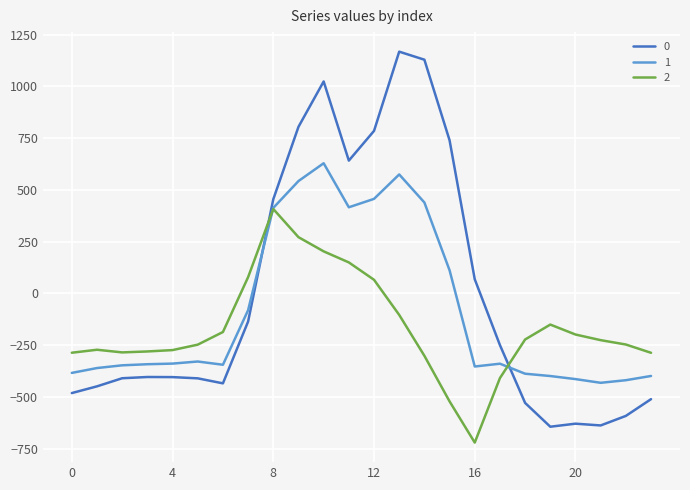

What is the average value of the 0 series?

-5.0